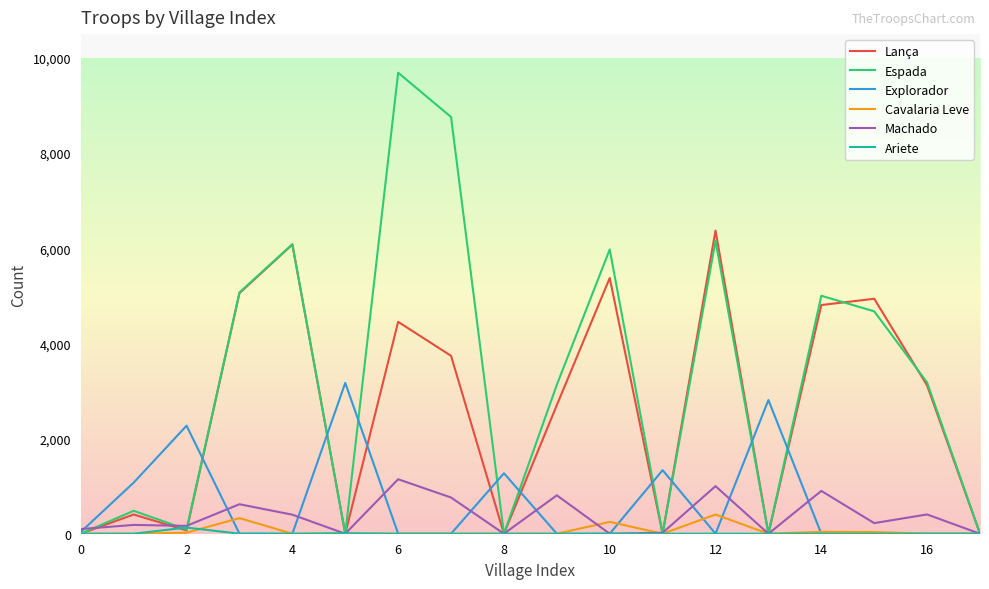

Which series has the largest range (max minus min)?

Espada